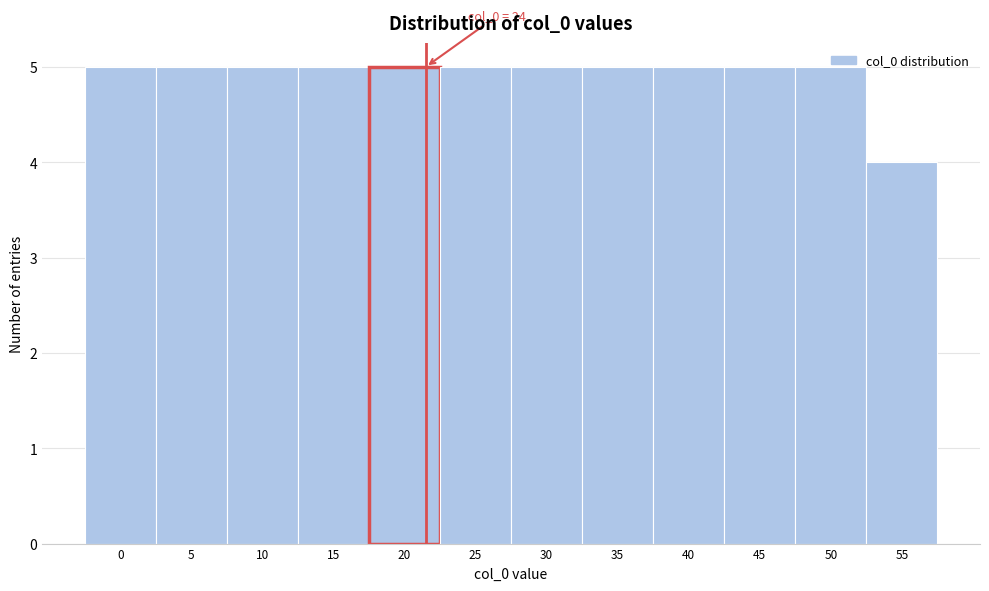

What is the minimum value shown in the chart?

4